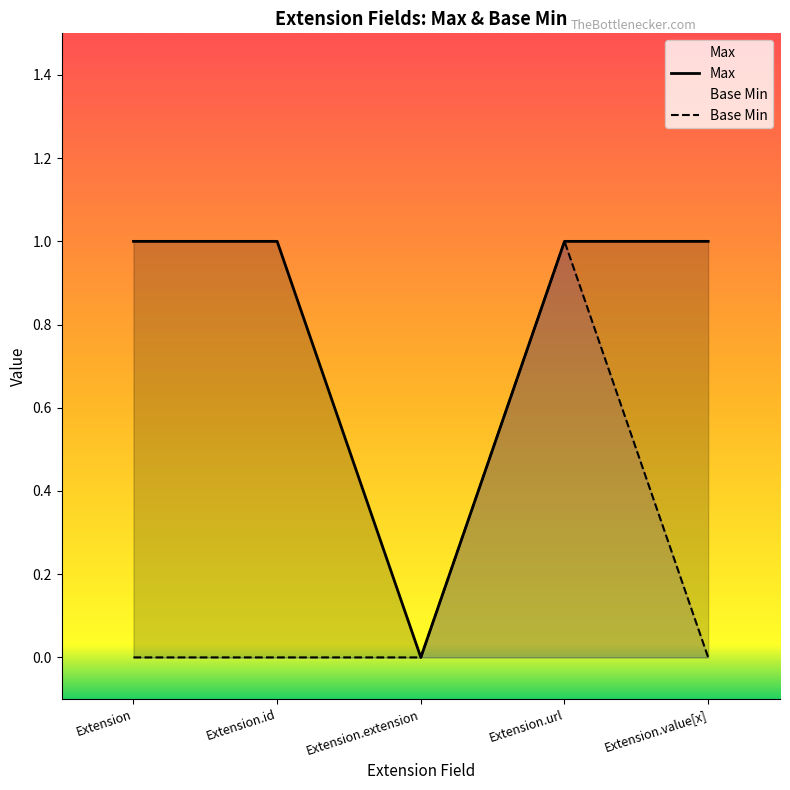

At how many categories does at least one series exceed 0?

4